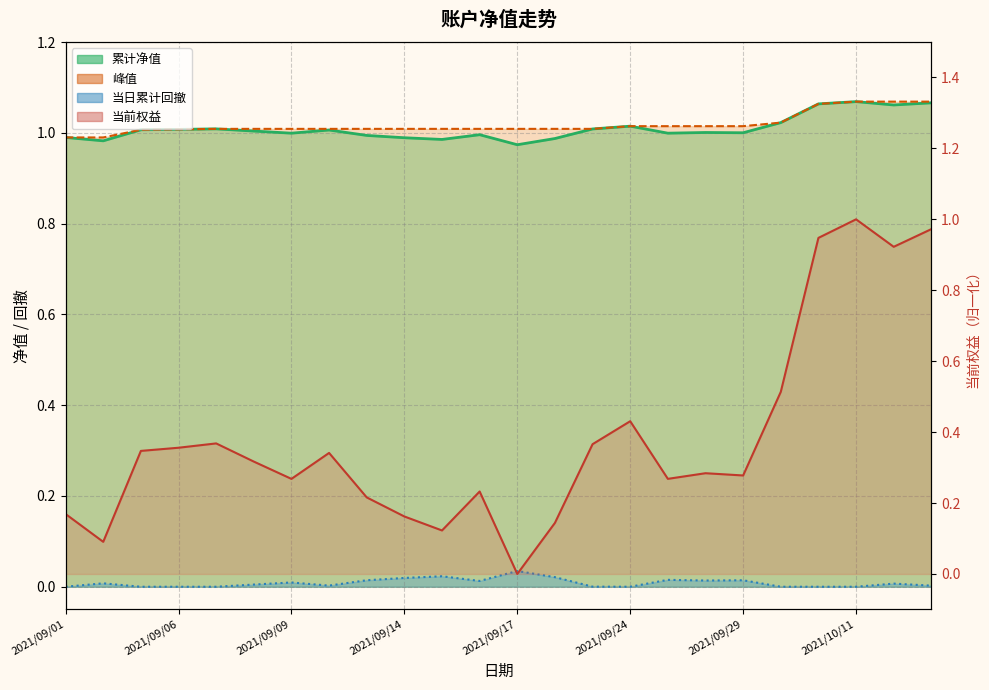

What position from the right is 2021/09/28?

7